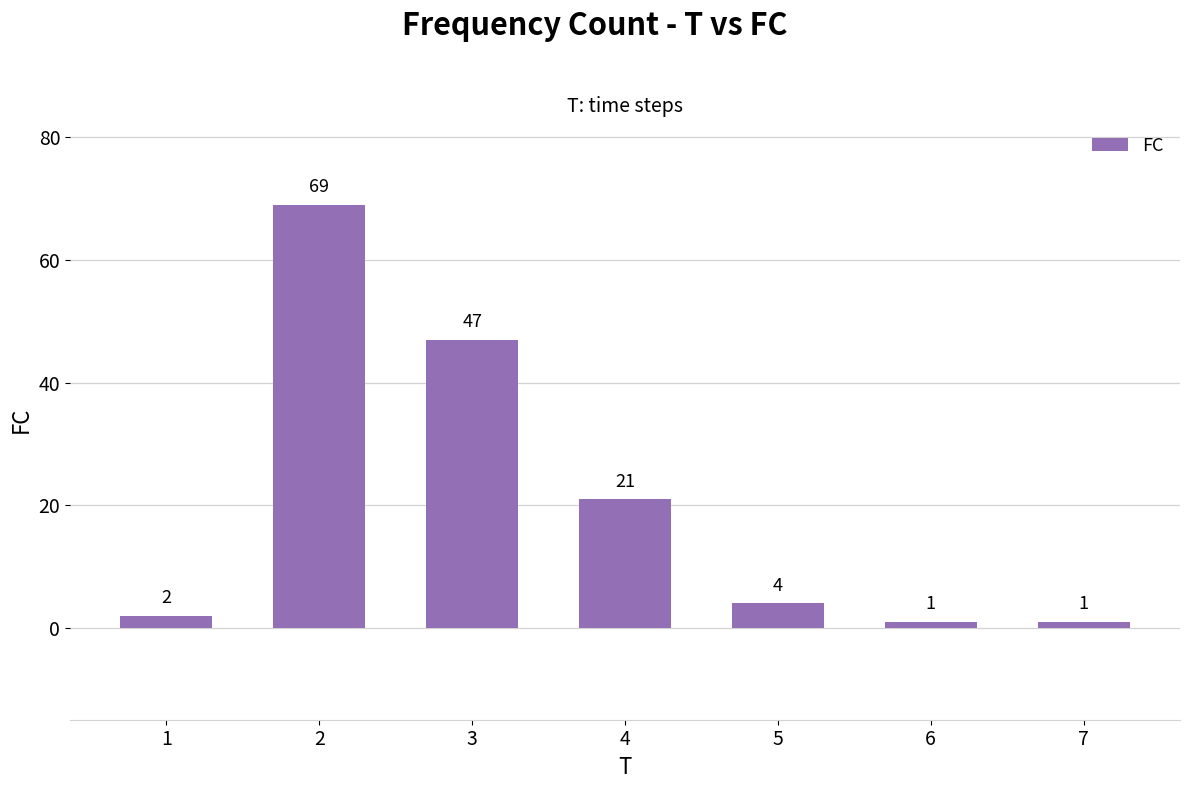

Approximately how many times larger is the value at 4 compared to 2?

0.3